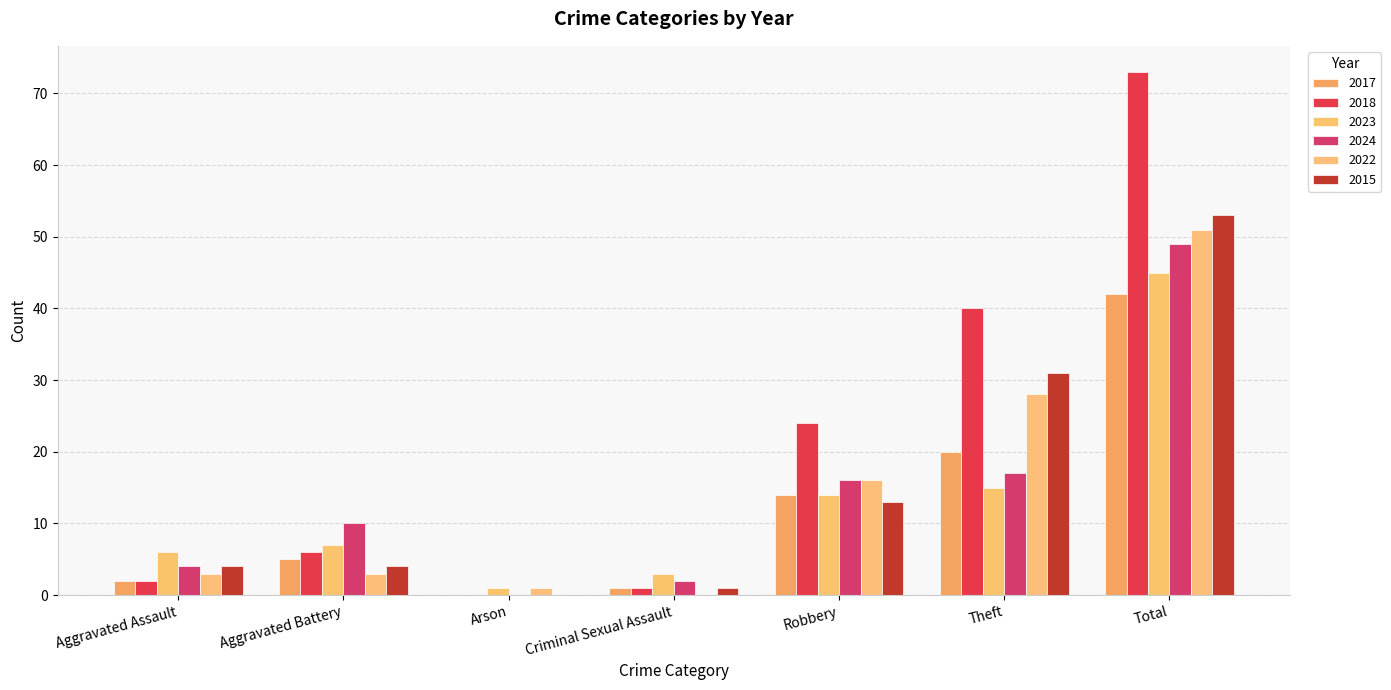

True or false: 2017 has a value of 3 at Aggravated Battery.

False